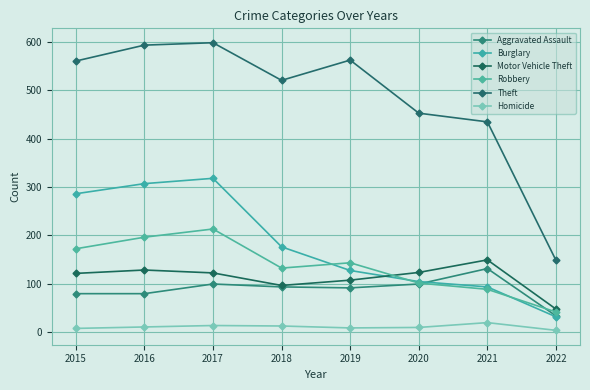

The Burglary series shows 19 at 2022. True or false?

False